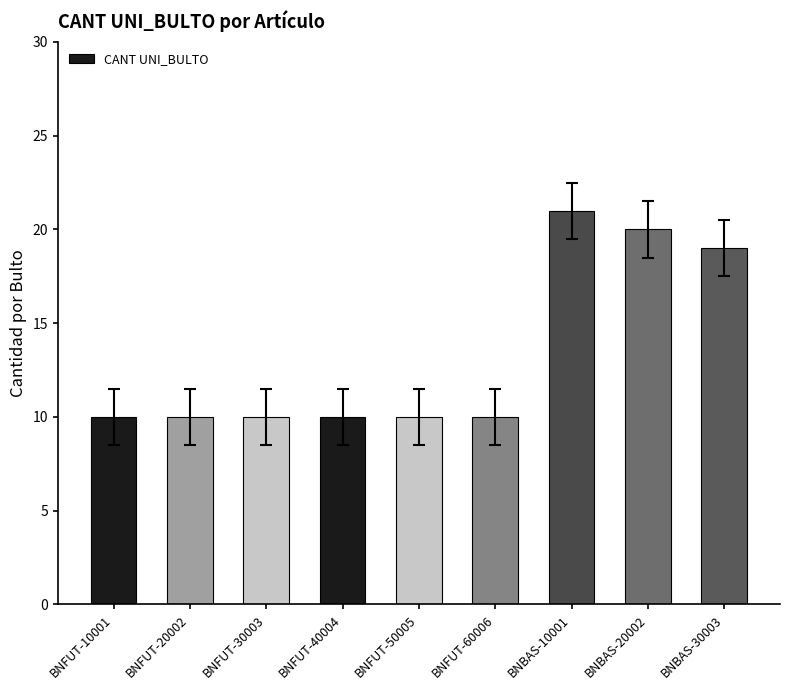

Reading left to right, what are all the values shown in this chart?

10	10	10	10	10	10	21	20	19